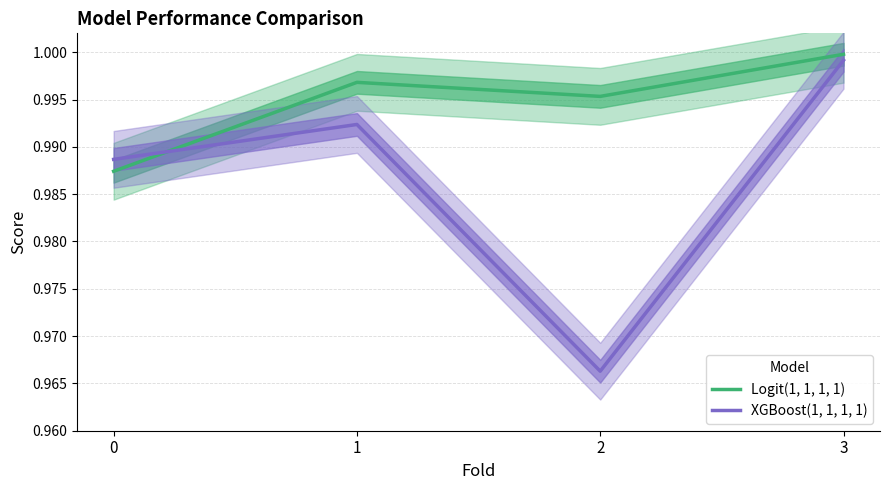

How many interior local peaks does the Logit(1, 1, 1, 1) series have?

1